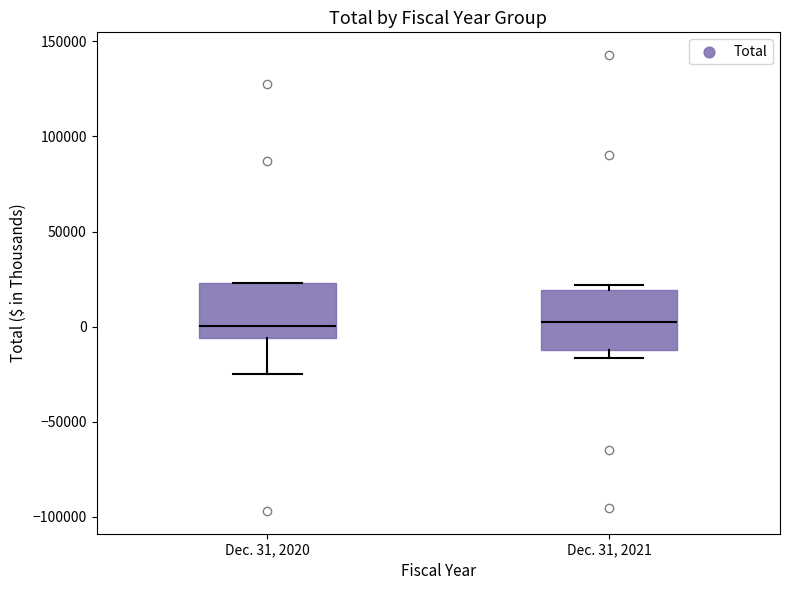

Reading left to right, read every box against the y-axis: the position of its median line, the range the box covers, and the ends of its whiskers. The values are not printed on the chart, so give them approximately, as read against the axis.

Dec. 31, 2020: median 0, box -5000 to 25000, whiskers -25000 to 25000
Dec. 31, 2021: median 0, box -10000 to 20000, whiskers -15000 to 20000 (just above the box's upper edge)